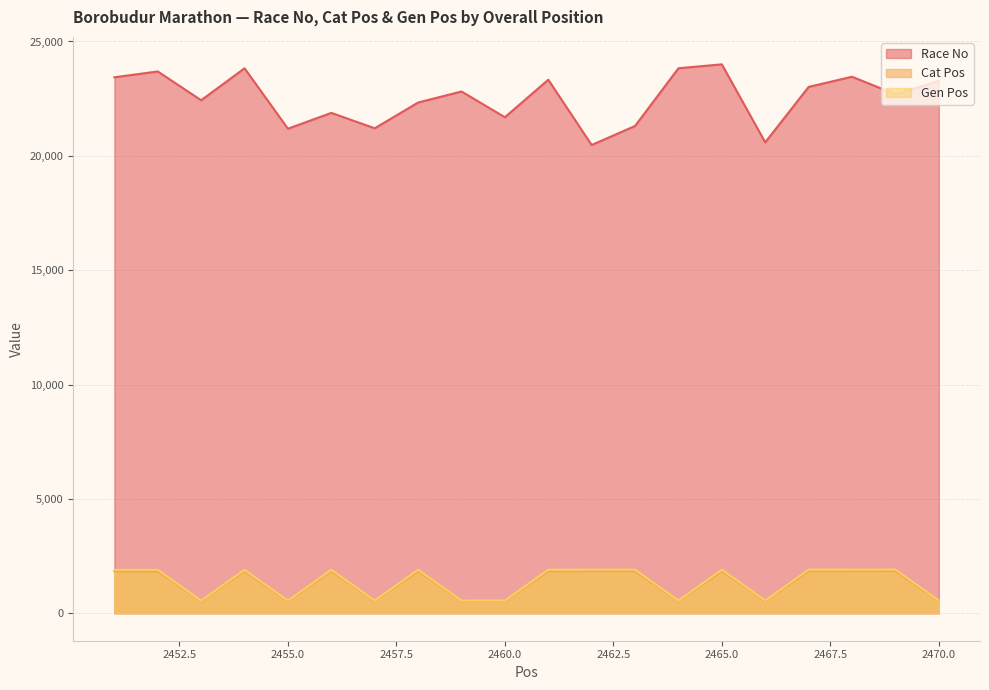

Which series has the largest range (max minus min)?

Race No